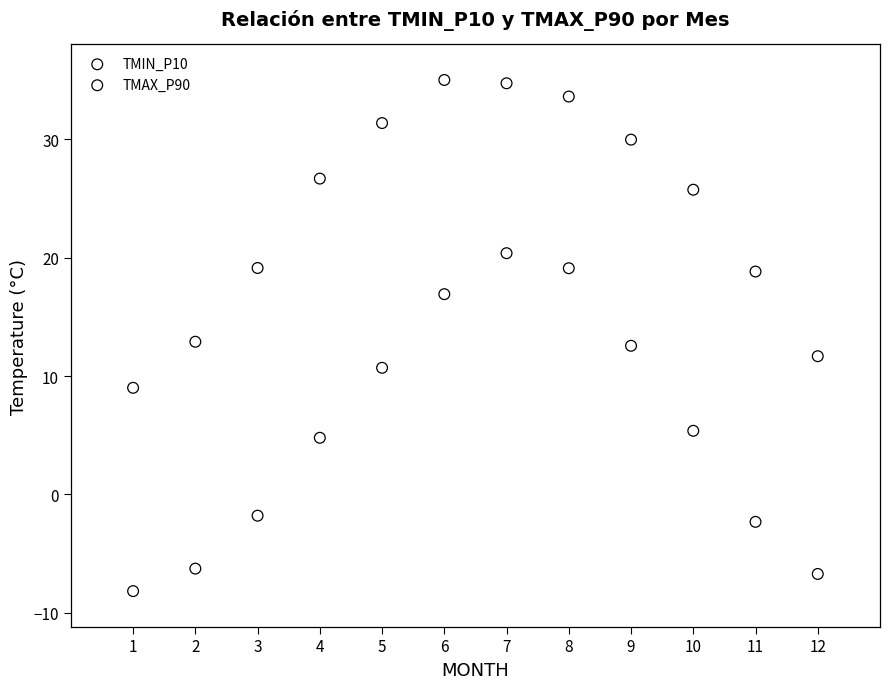

Across all data points, what is the range of X values (max minus min)?

11.0